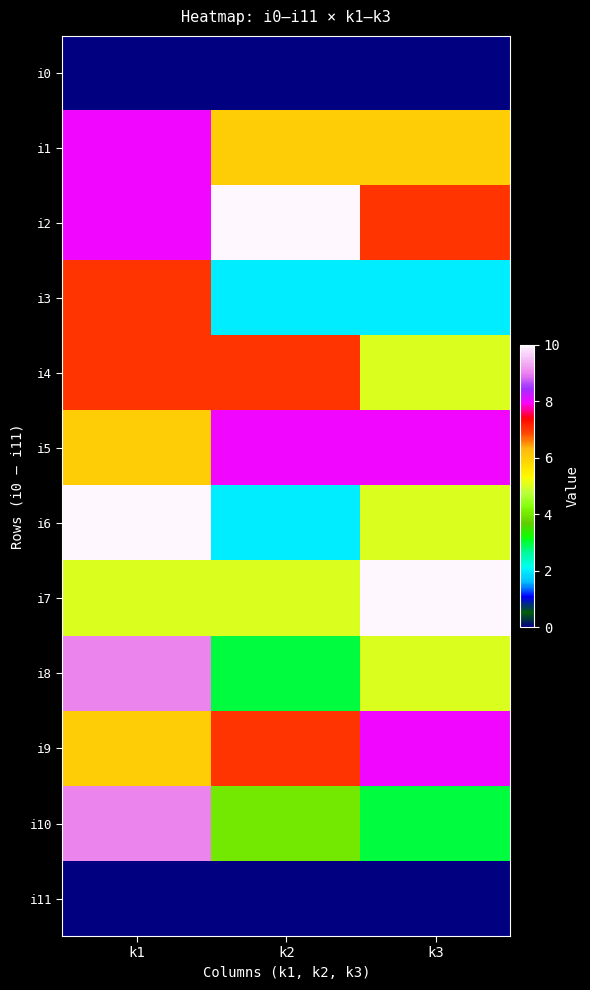

How many categories are shown in the chart?

3